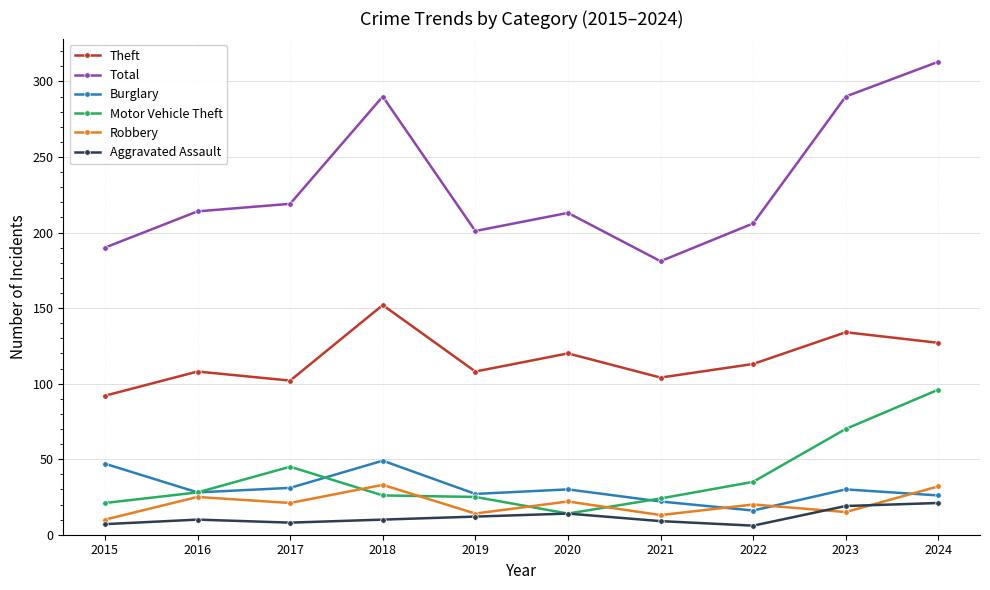

Which series has the largest total across all categories?

Total